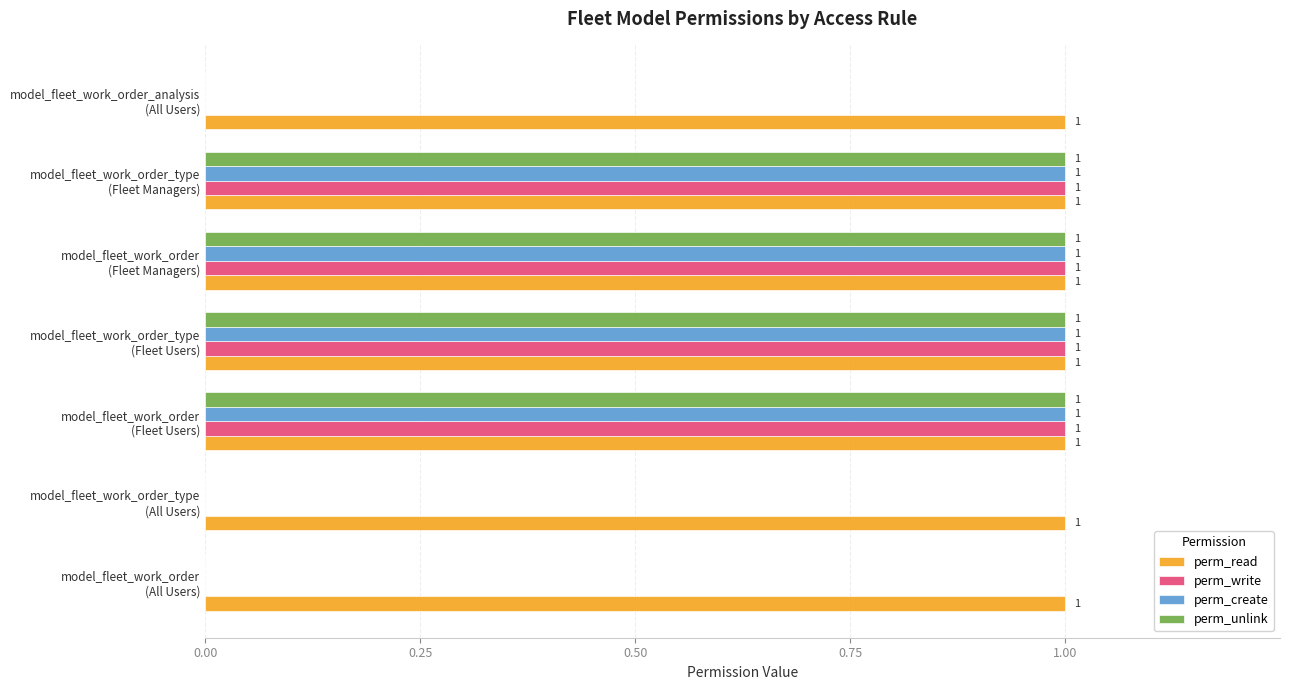

Count the perm_unlink values in the range 0 to 1.

7